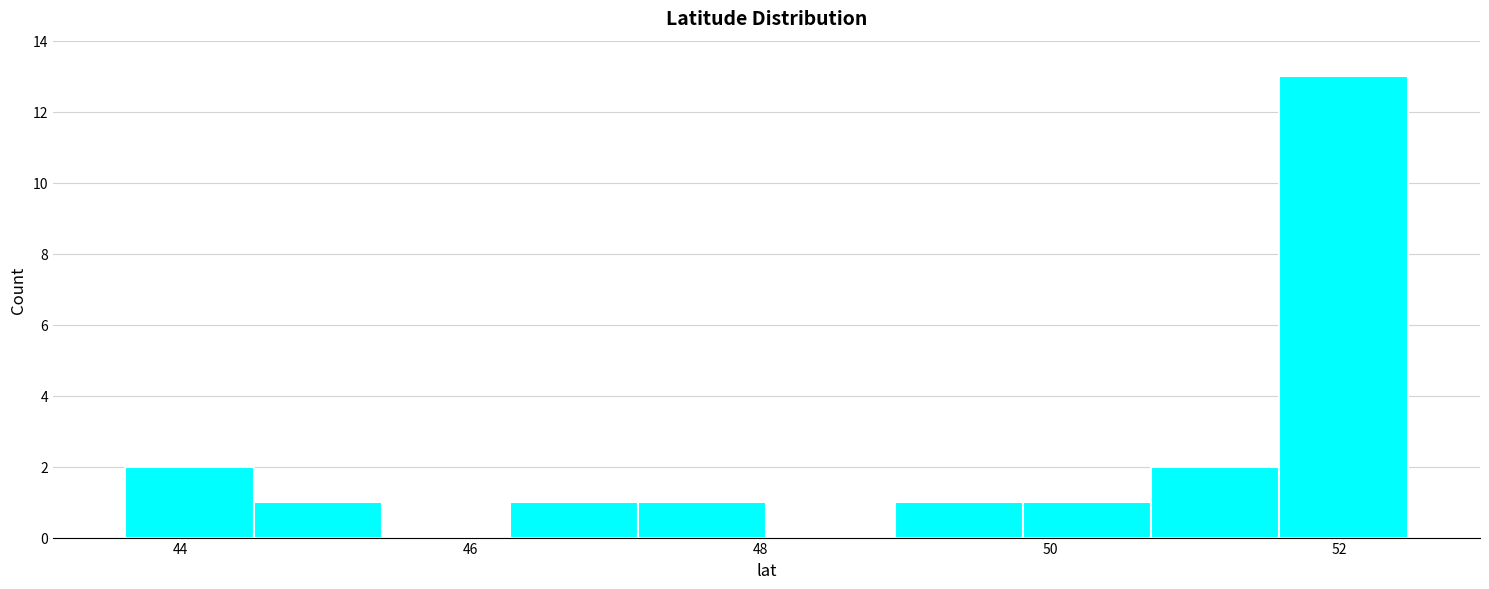

Which range on the x-axis has the tallest bar?

51.6 to 52.4